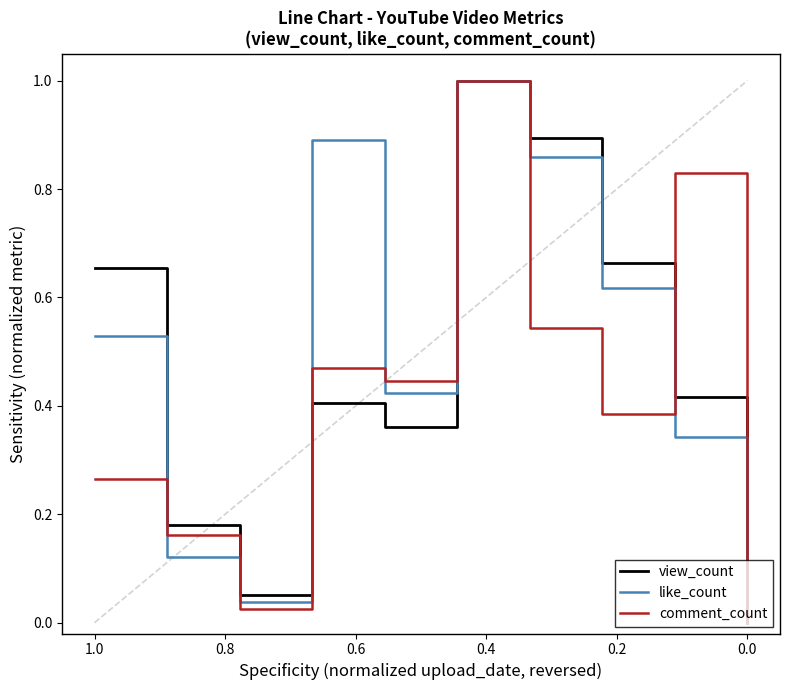

True or false: like_count has more than 0 interior local peaks.

True